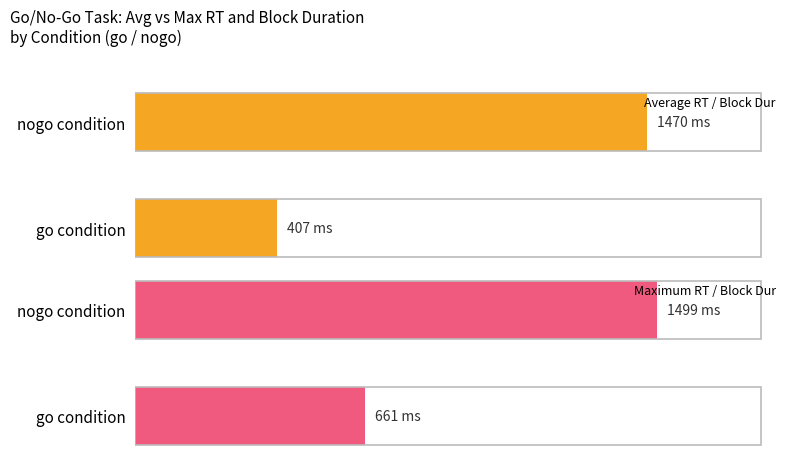

Read the Average RT / Block Dur value at nogo condition.

1470.3